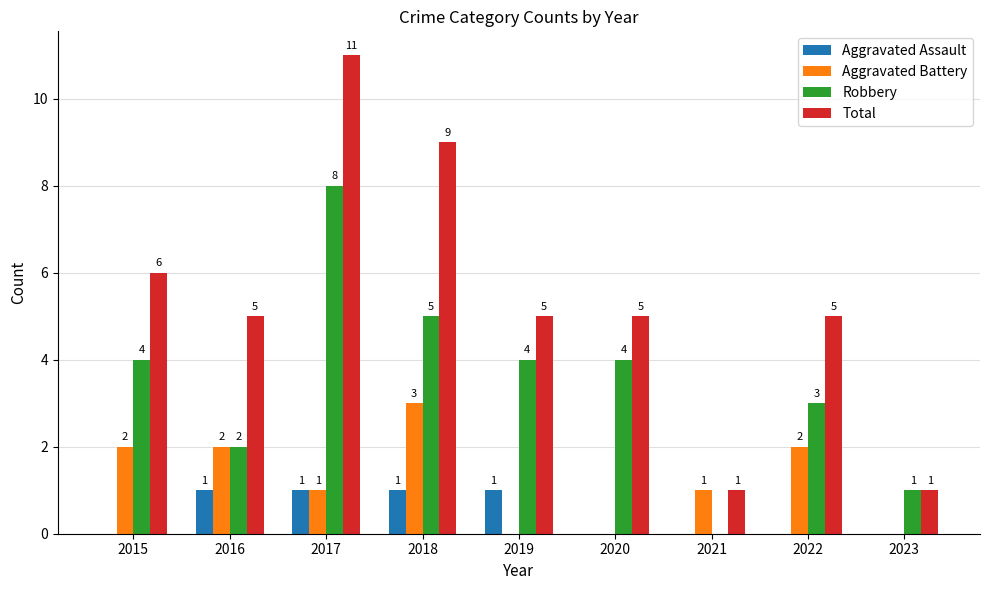

What is the maximum value shown in the chart?

11